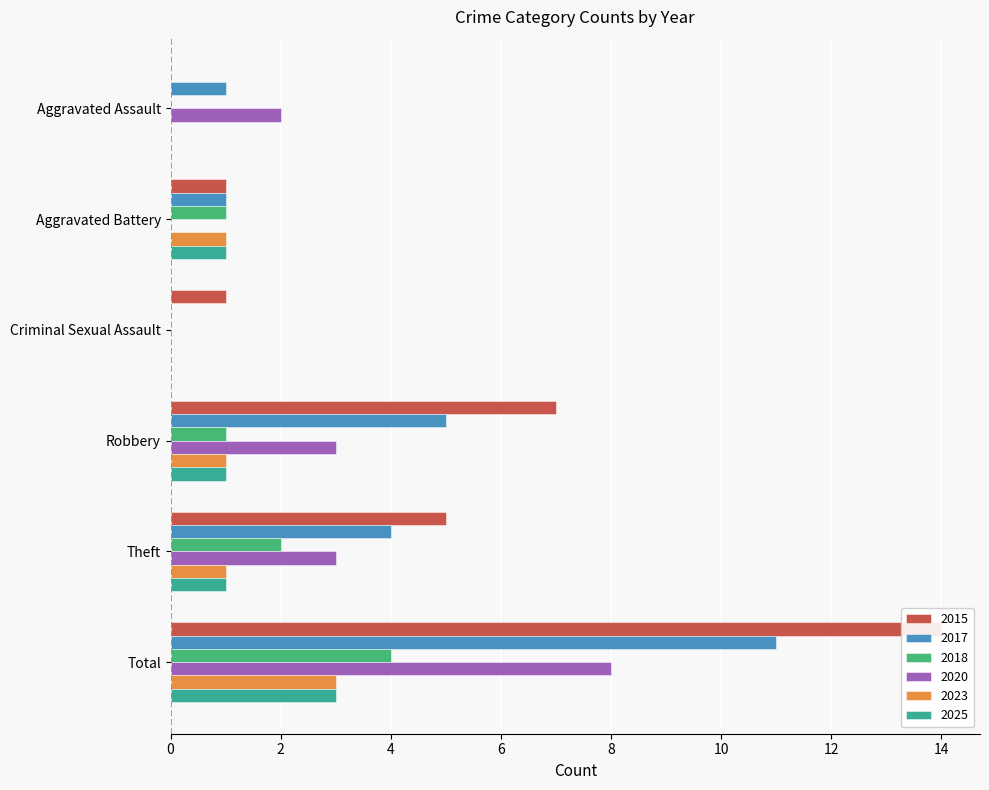

What is the difference between the second highest and minimum values in the 2018 series?

2